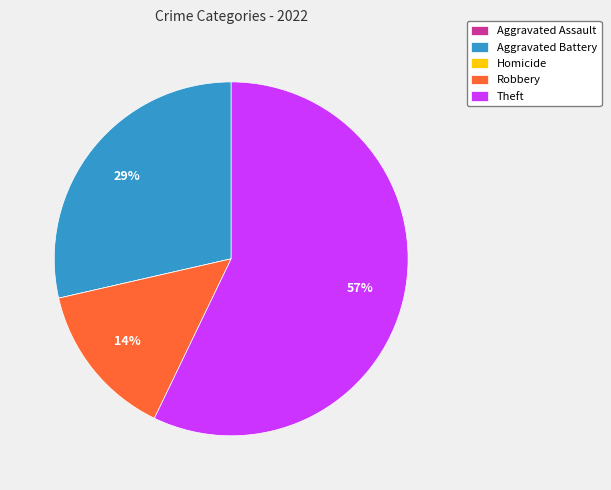

The Robbery slice represents 20% of the pie. True or false?

False